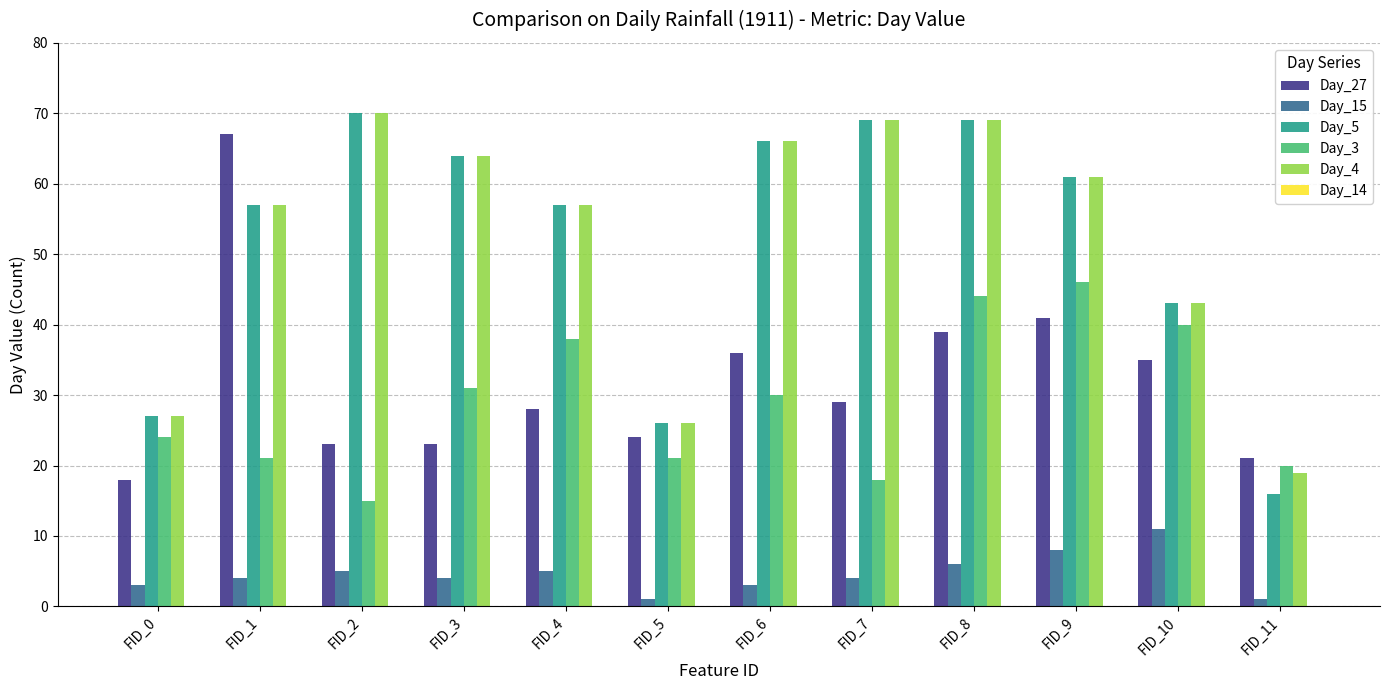

Which series has the widest spread of values?

Day_5